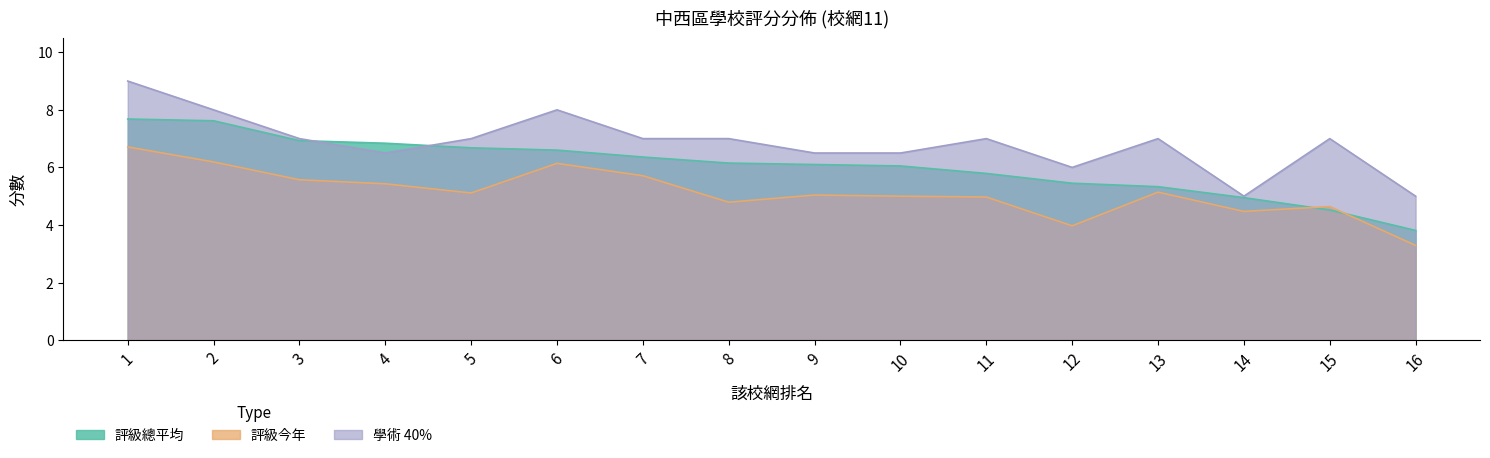

How many lines are shown in the chart?

3